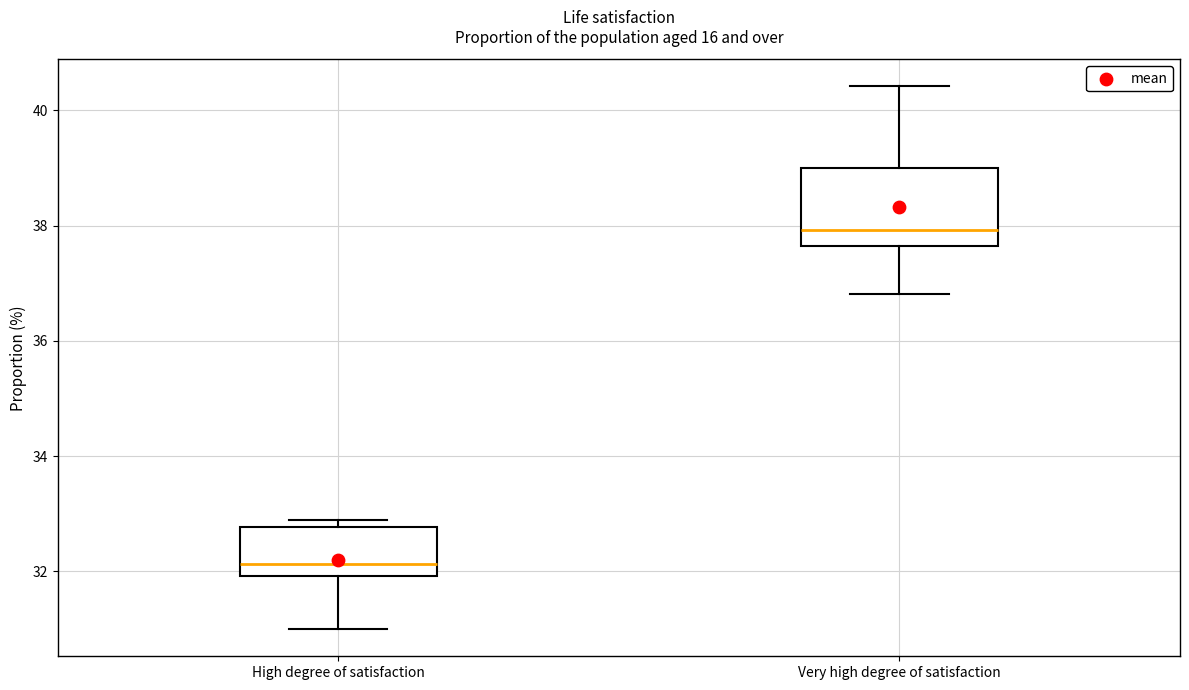

Where is the lower edge of the box for High degree of satisfaction on the y-axis? The values are not printed on the chart, so give them approximately, as read against the axis.

32.0